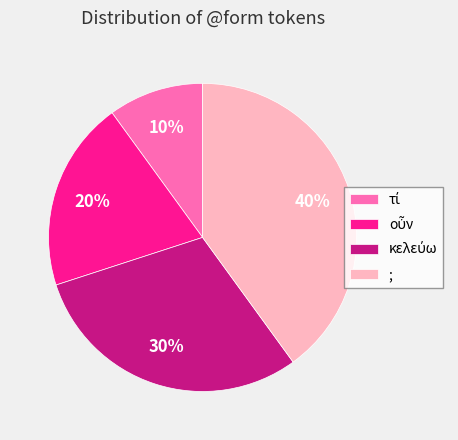

Is there any slice that represents more than half of the pie?

No